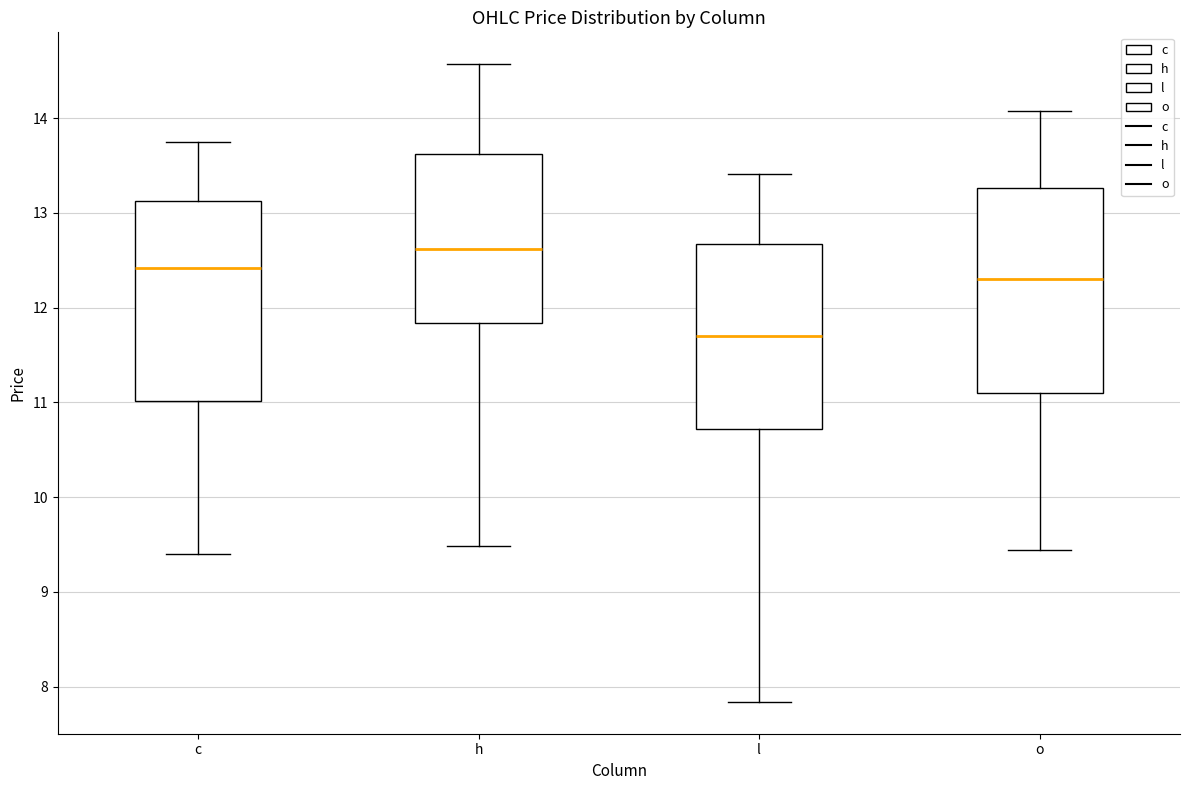

Reading left to right, read every box against the y-axis: the position of its median line, the range the box covers, and the ends of its whiskers. The values are not printed on the chart, so give them approximately, as read against the axis.

c: median 12.4, box 11.0 to 13.1, whiskers 9.4 to 13.8
h: median 12.6, box 11.8 to 13.6, whiskers 9.5 to 14.6
l: median 11.7, box 10.7 to 12.7, whiskers 7.8 to 13.4
o: median 12.3, box 11.1 to 13.3, whiskers 9.4 to 14.1